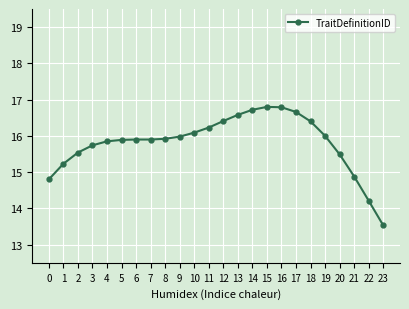

What value does the data have at 11?

16.2